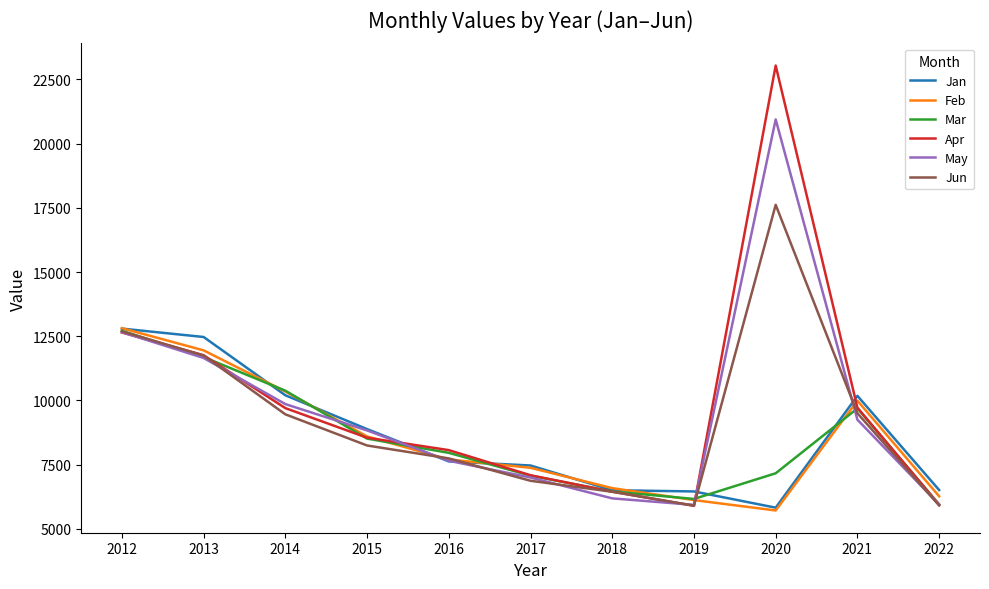

What is the lowest value of the May series?

5935